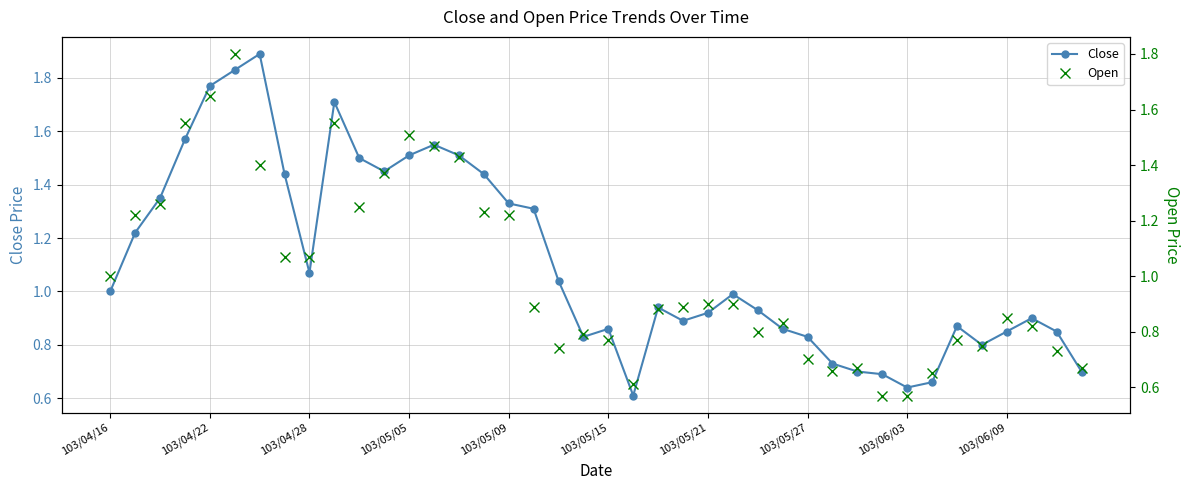

In Open, how many points are higher than both neighbors (excluding endpoints)?

8